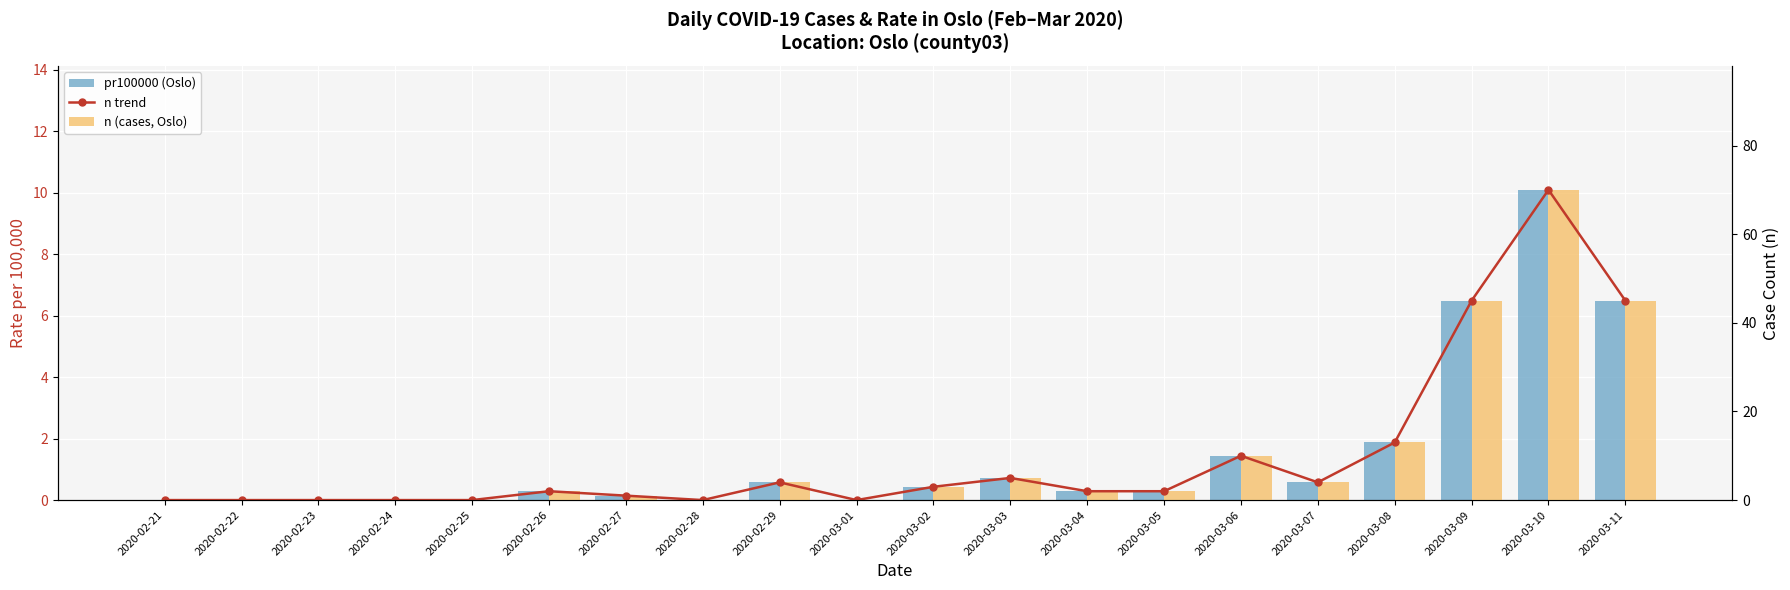

Which category has the lowest value in the n (cases, Oslo) series?

2020-02-21